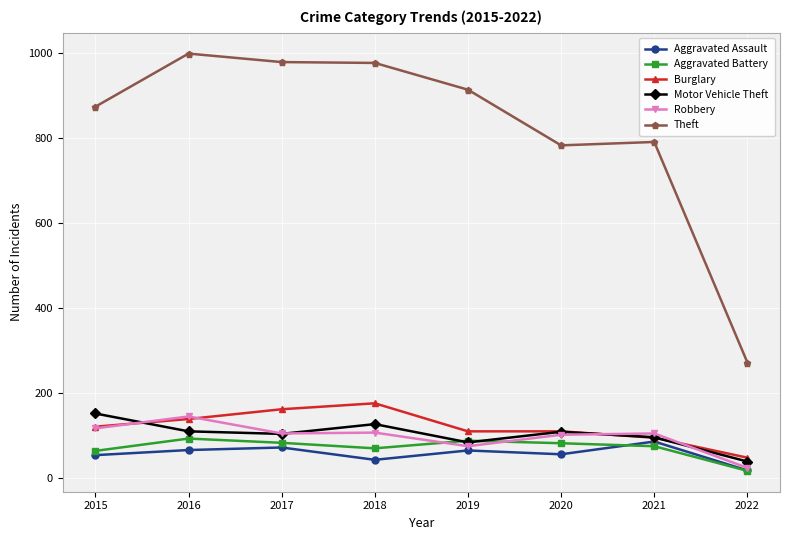

True or false: Theft and Aggravated Battery cross at least once.

False